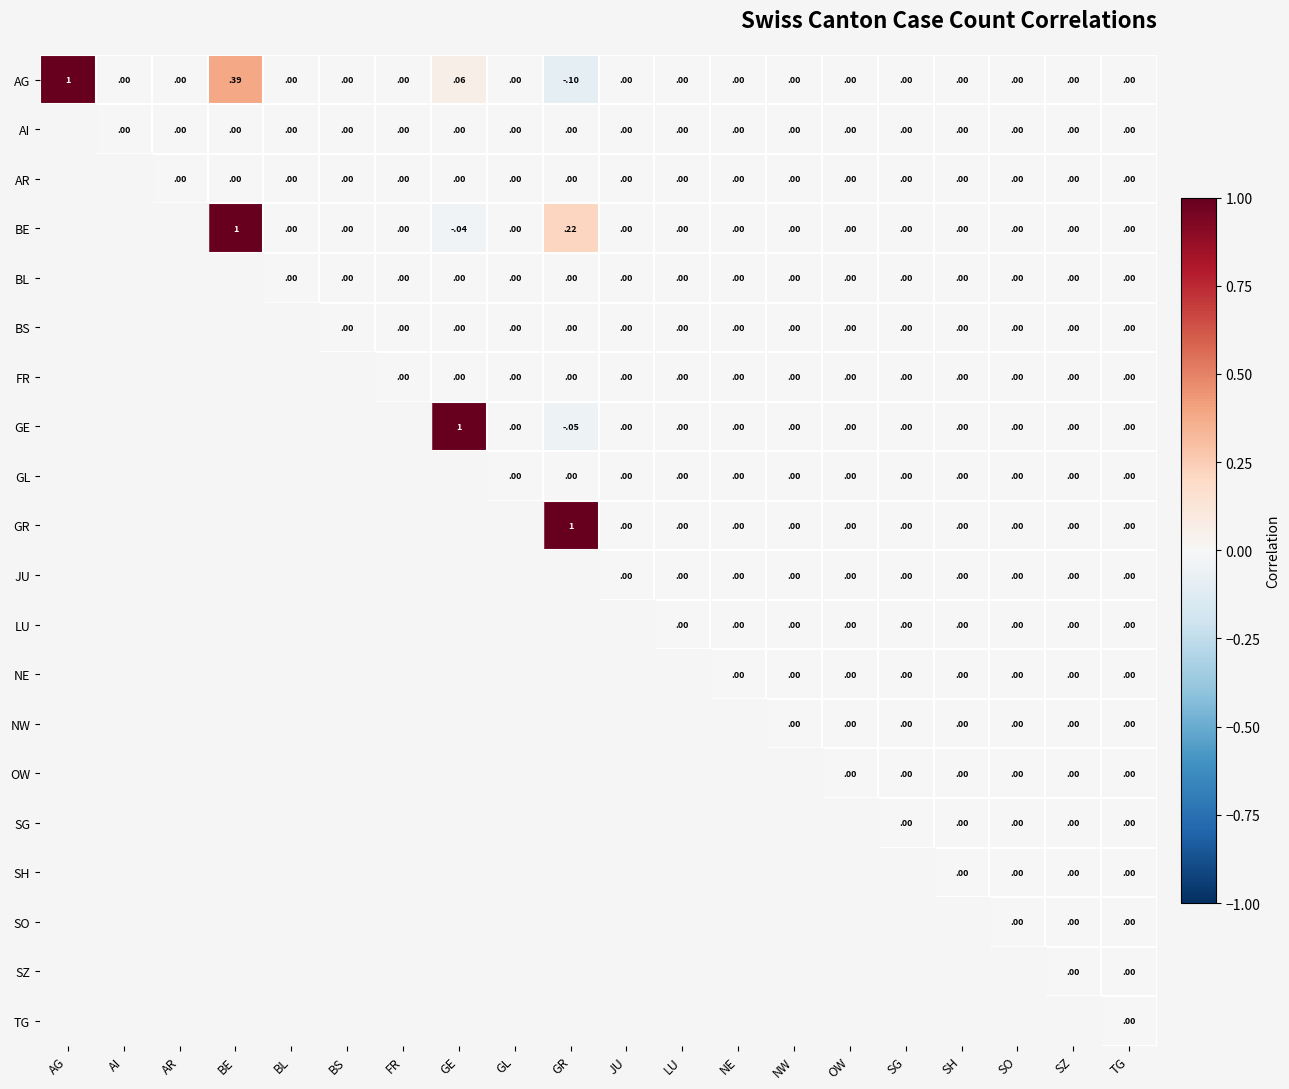

What is the difference between the highest and lowest values at GR?

1.1